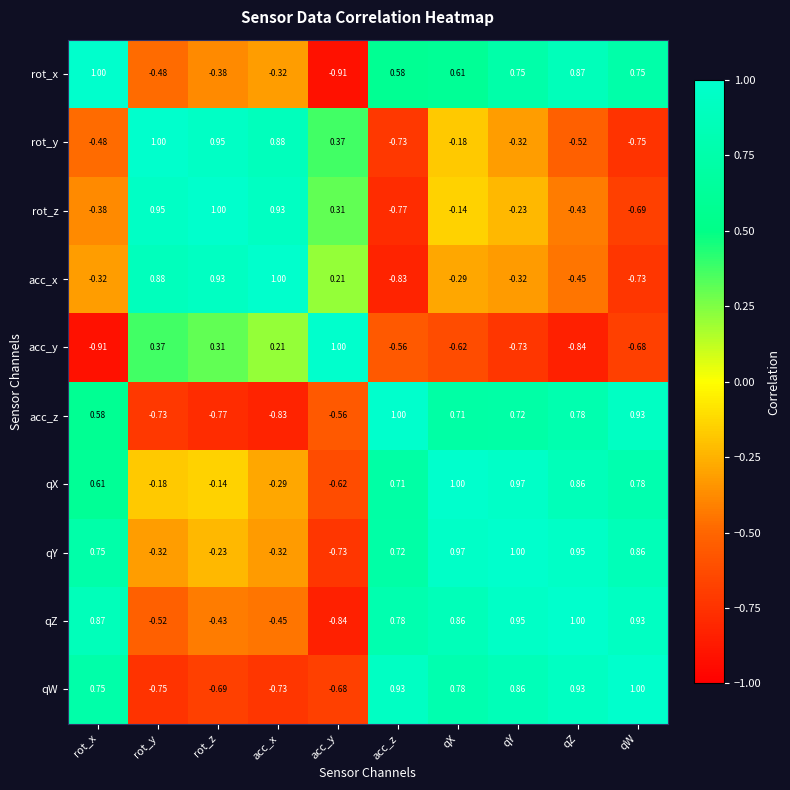

At which category is the sum across all series the highest?

qX